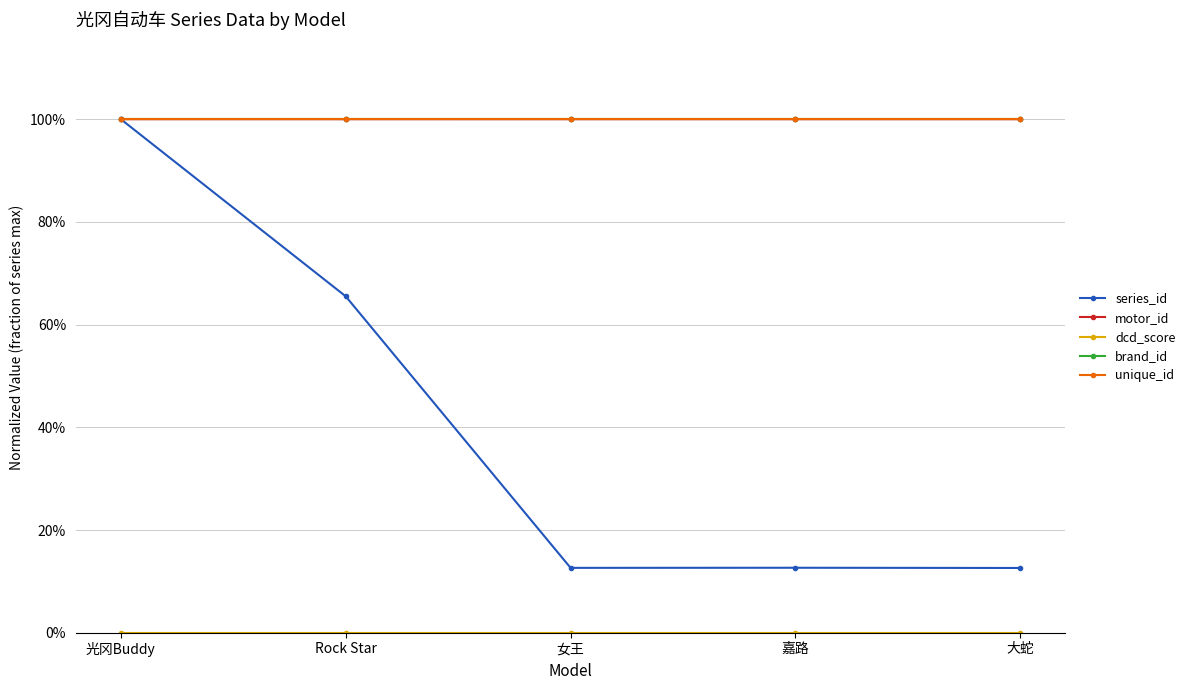

Does the chart have visible grid lines?

Yes